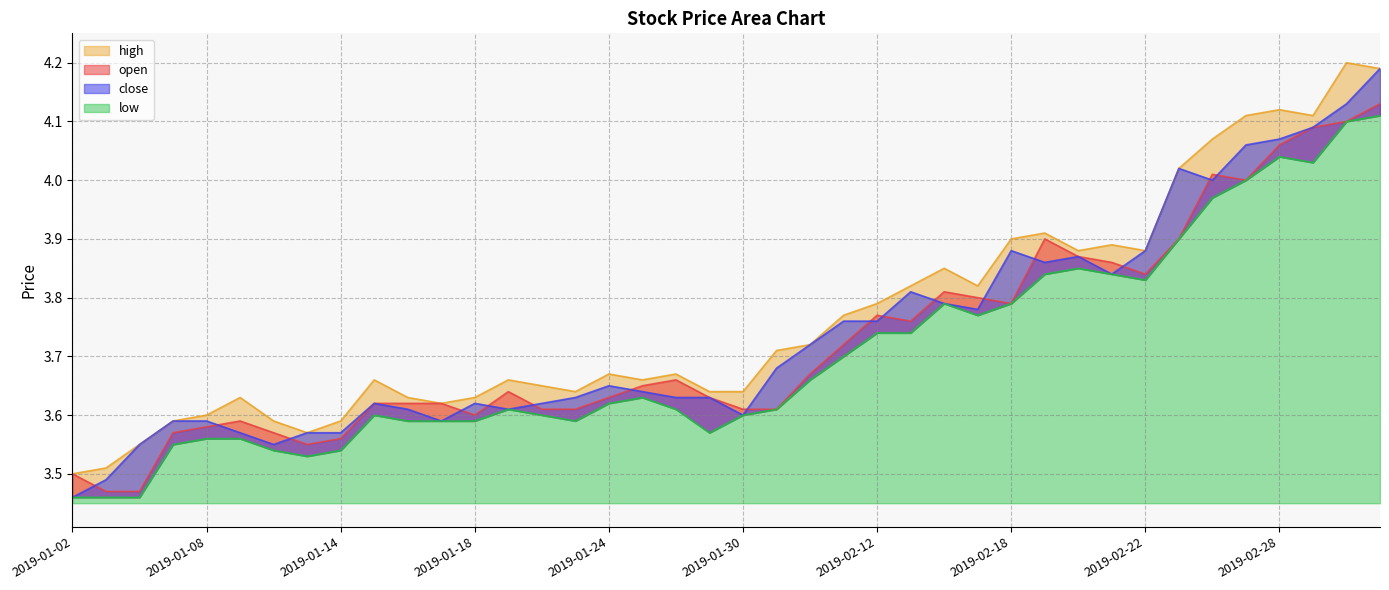

Which series changed the most between 2019-01-02 and 2019-02-12?

close